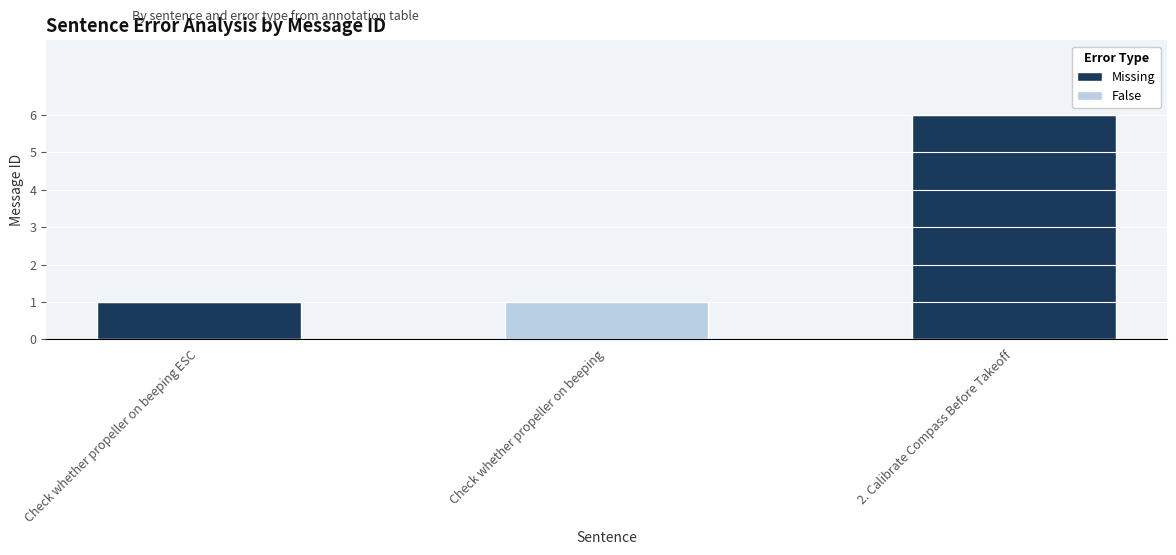

Rank the categories by value from lowest to highest.

Check whether propeller on beeping ESC, Check whether propeller on beeping, 2. Calibrate Compass Before Takeoff